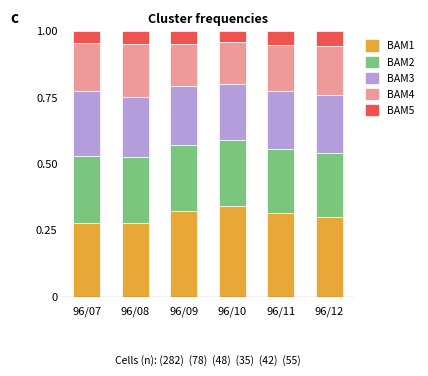

Is it true that BAM1 equals 0.3 at 96/07?

True